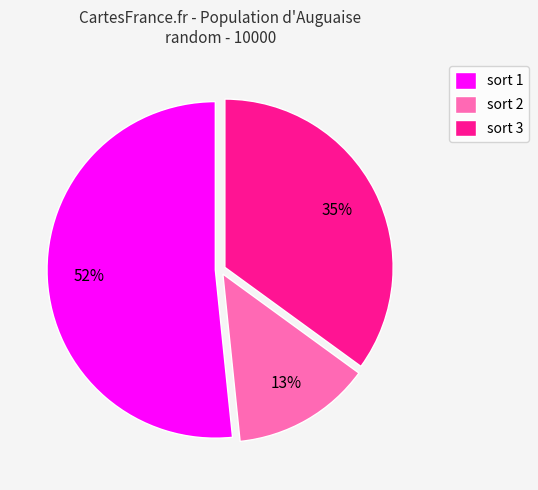

Which slice is the smallest?

sort 2